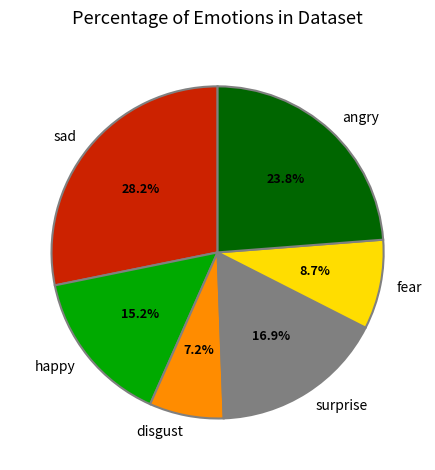

To the nearest percent, what is the difference between the angry and fear slice percentages?

15%